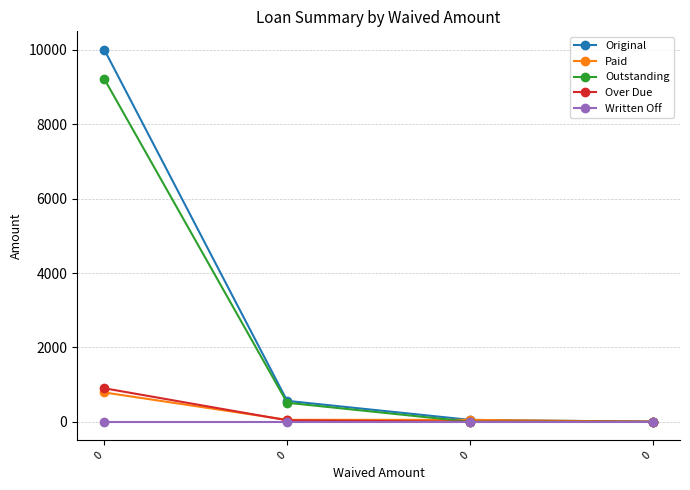

Reading left to right, extract all data points from this chart.

Original: 10000.0	561.2	50.0	0.0
Paid: 786.8	51.0	50.0	0.0
Outstanding: 9213.2	510.2	0.0	0.0
Over Due: 899.4	38.3	0.0	0.0
Written Off: 0.0	0.0	0.0	0.0